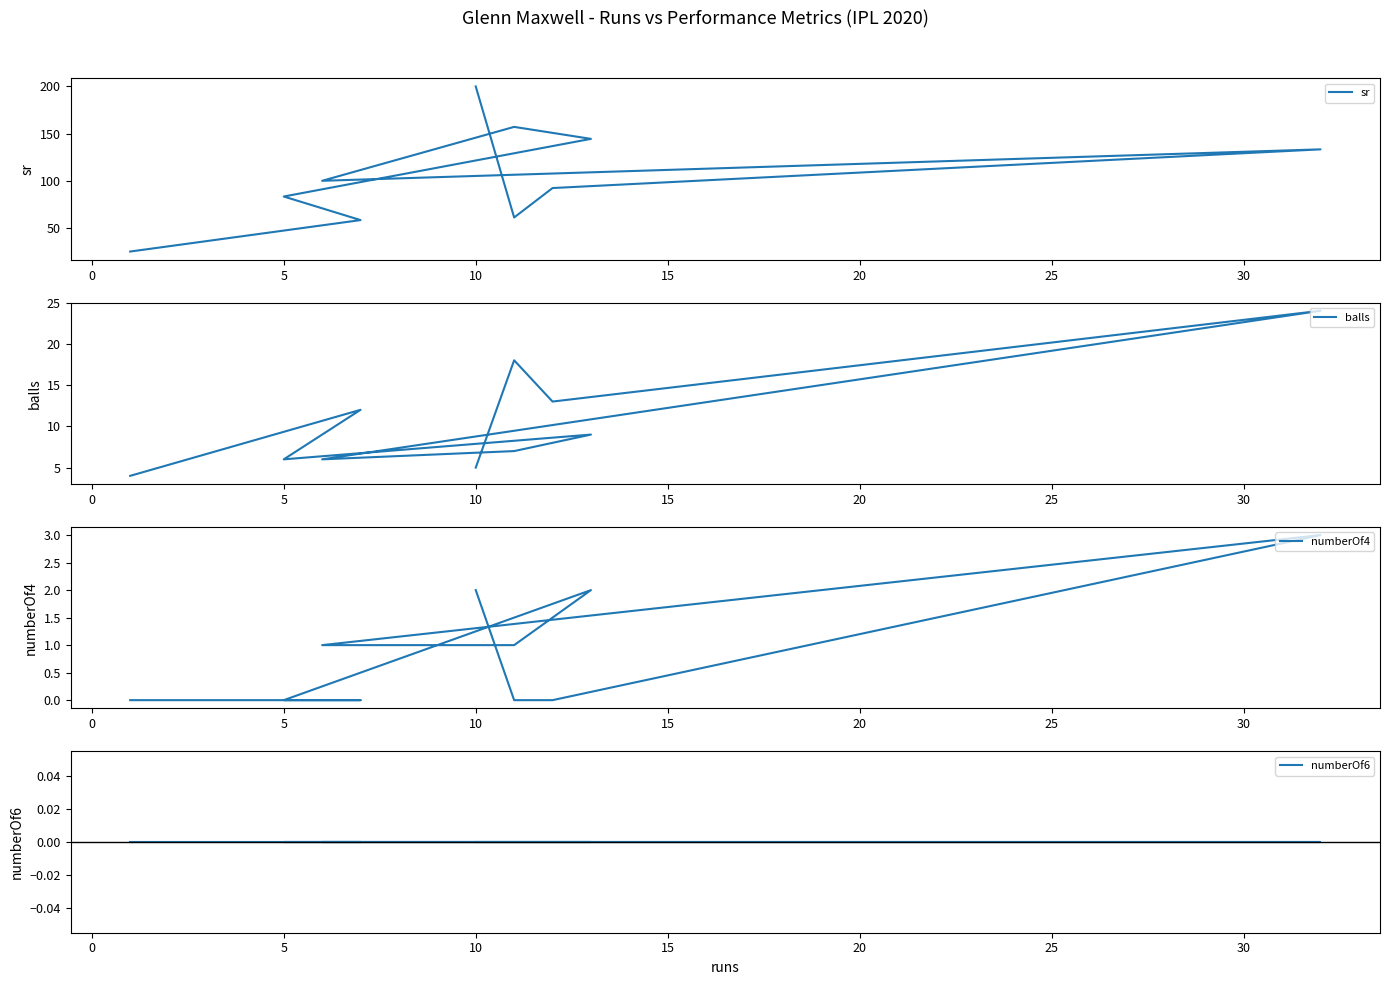

True or false: sr has more than 2 interior local peaks.

False